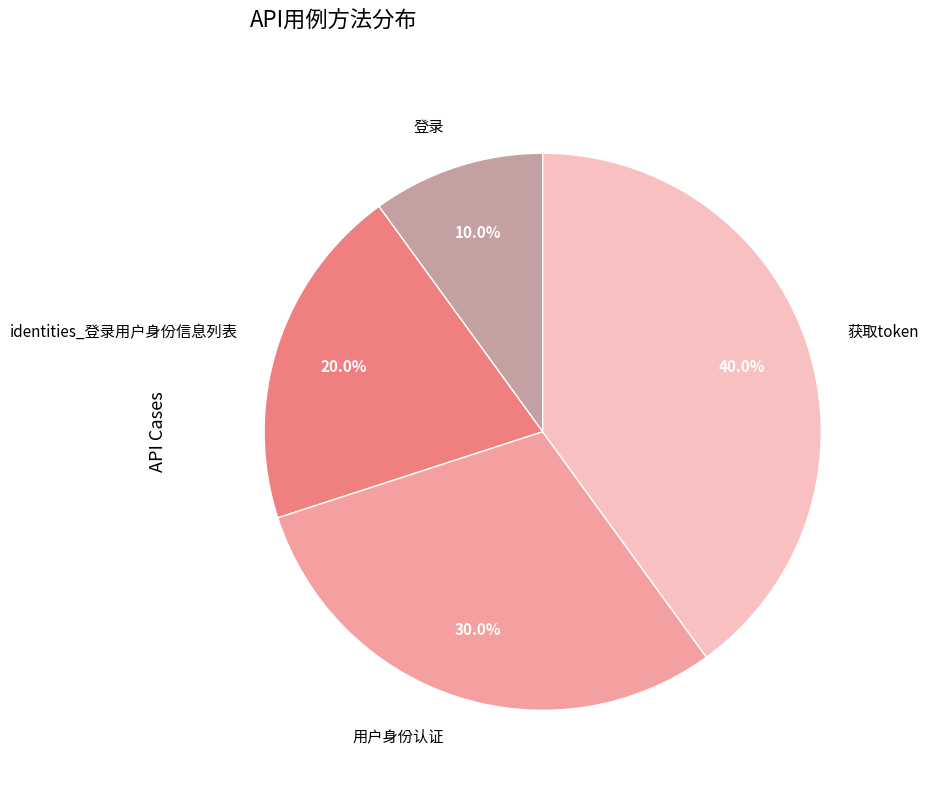

Does any single category account for the majority?

No